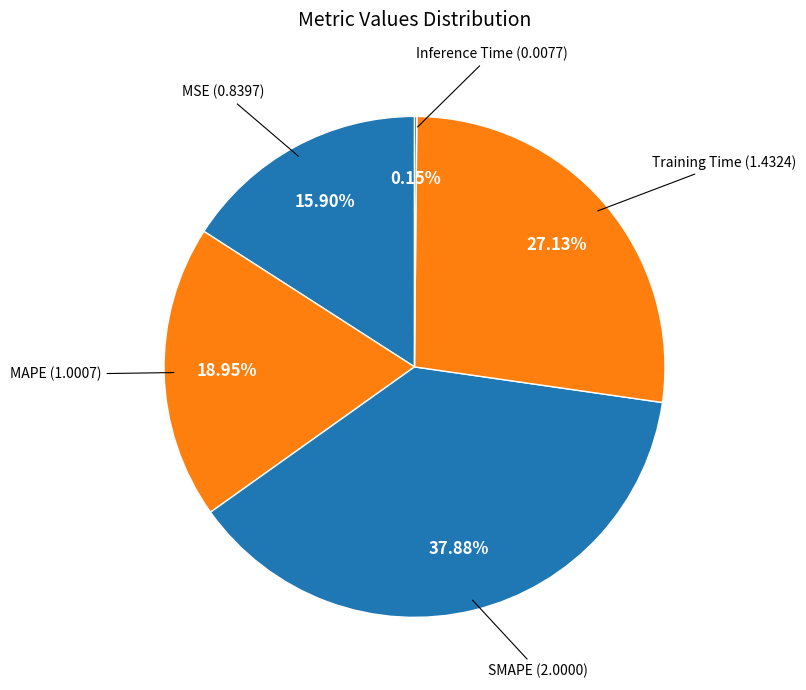

Is there a majority slice in this chart?

No